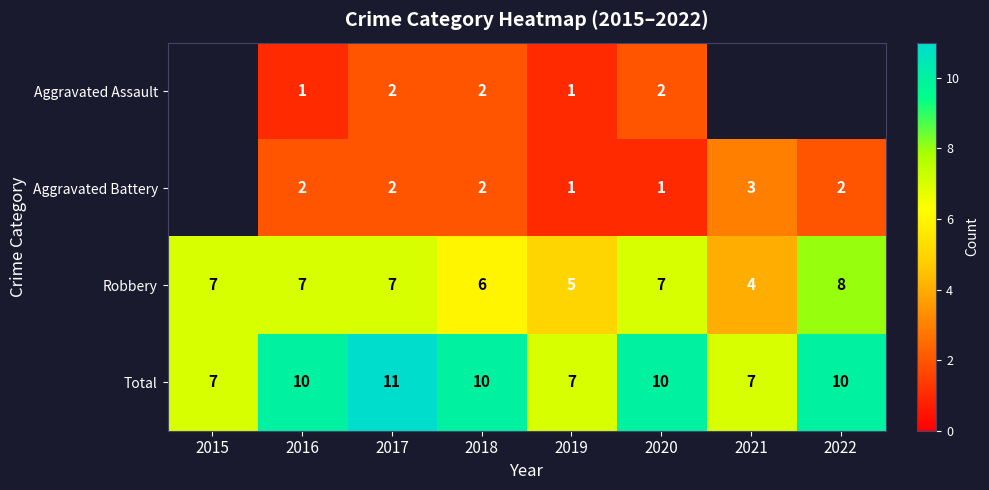

What is the difference between the maximum and minimum values in the Total series?

4